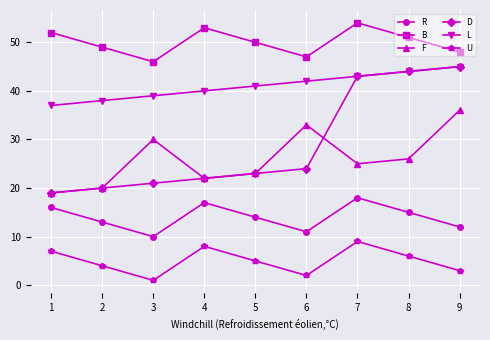

True or false: B has a value of 47 at 6.

True